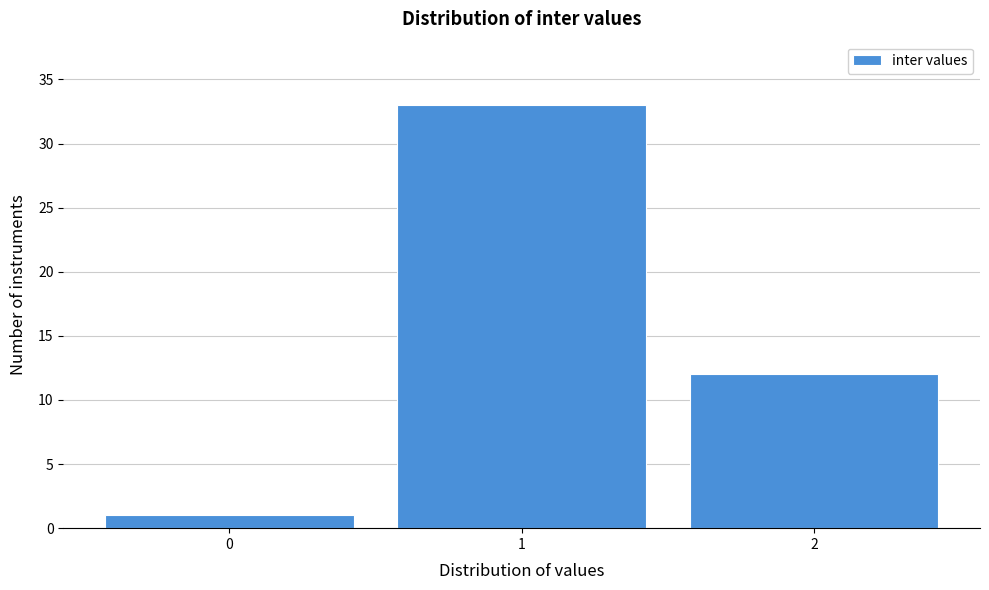

Which range on the x-axis has the tallest bar?

0.5 to 1.5